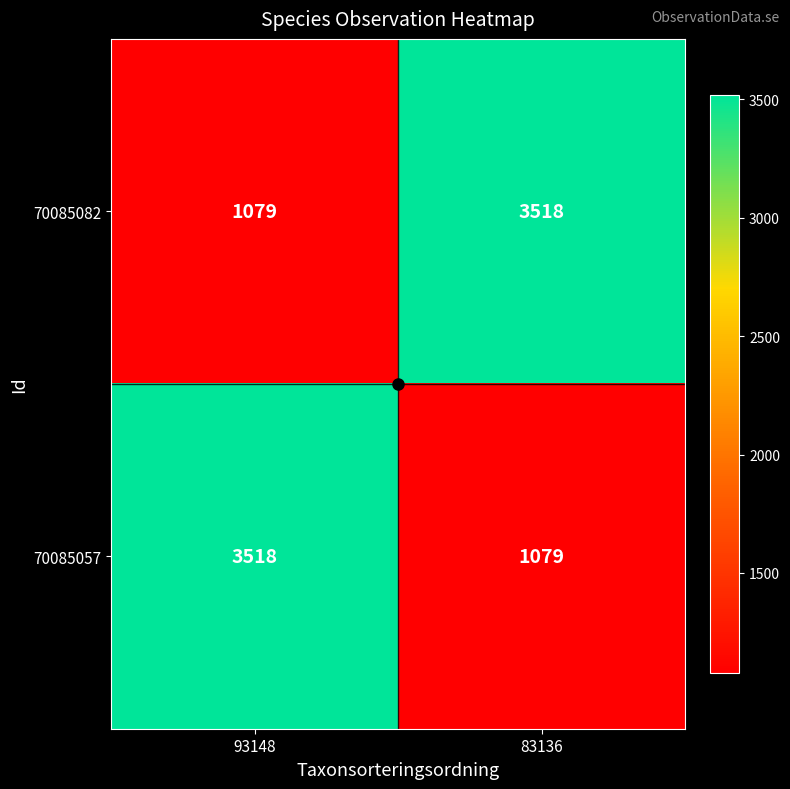

What is the spread (max minus min) of values at 93148?

2439